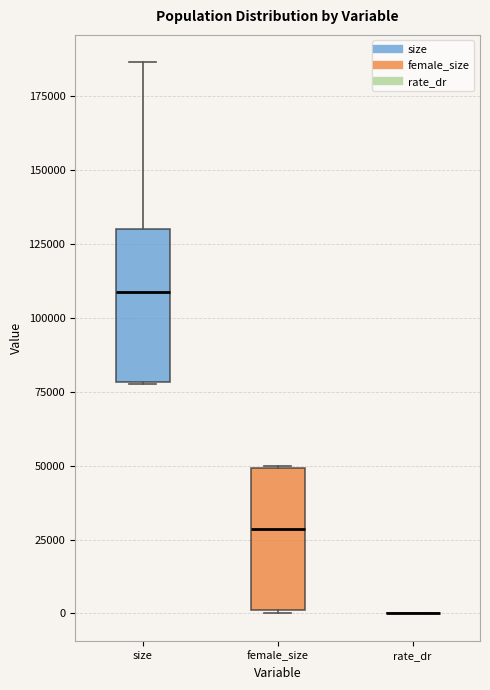

Where does the median line of the box for female_size sit on the y-axis? The values are not printed on the chart, so give them approximately, as read against the axis.

30000